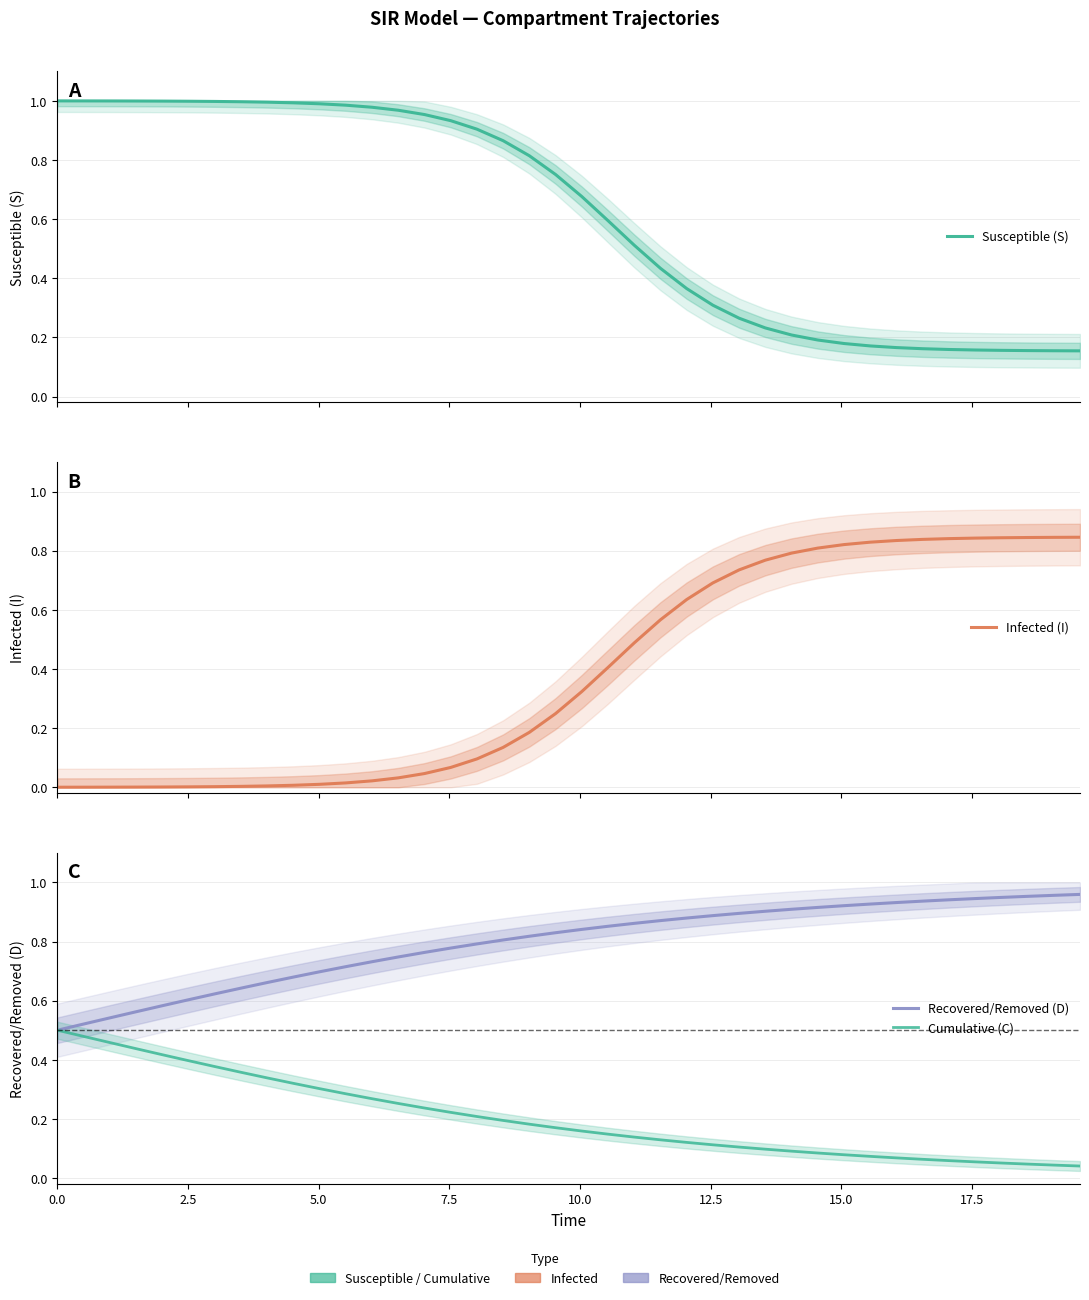

Count the number of categories in the chart.

40